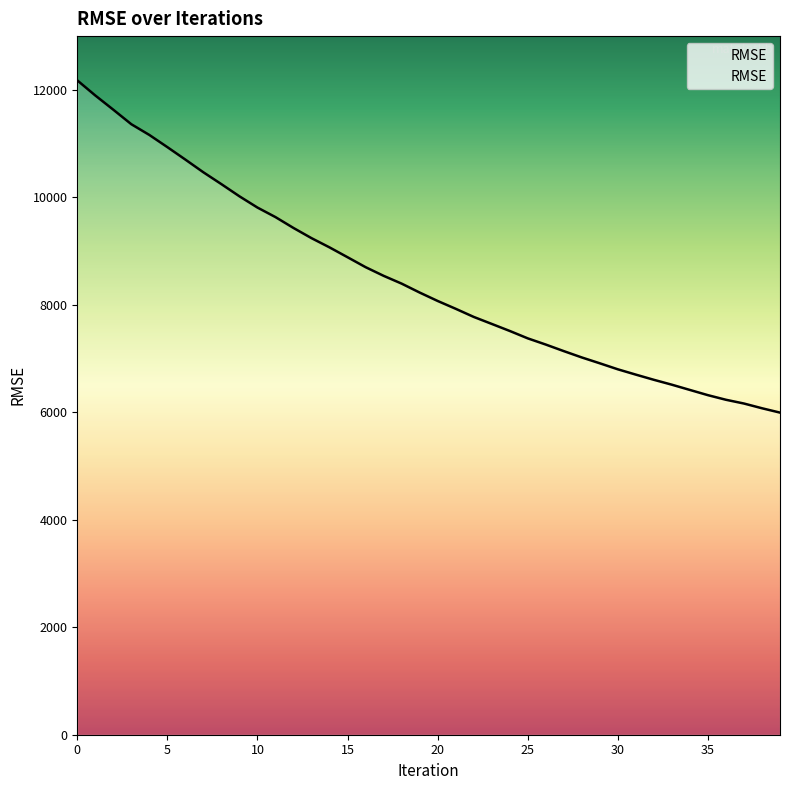

What is the difference between the maximum and minimum values?

6182.6